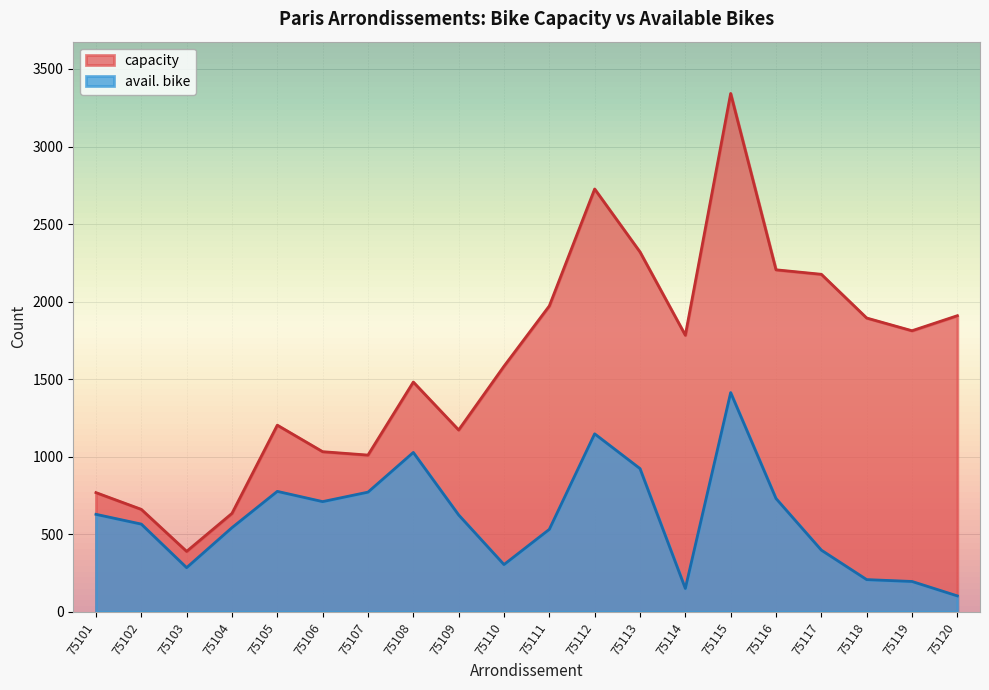

At which category does avail. bike reach its first local valley?

75103